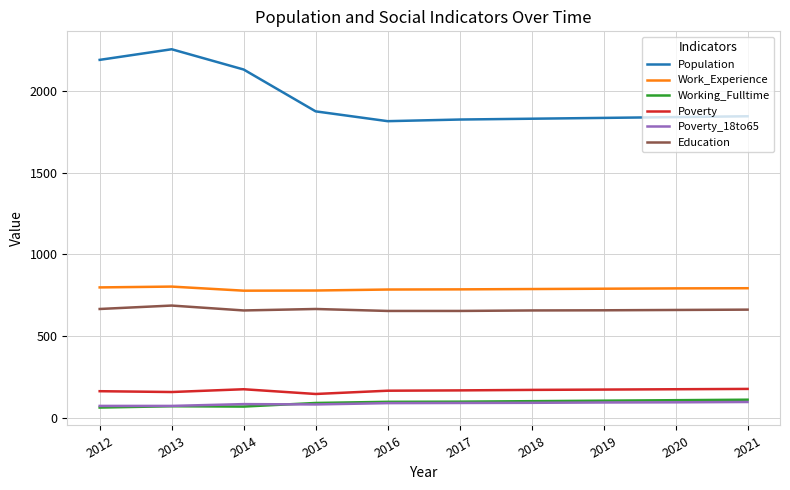

Which series has the widest spread of values?

Population